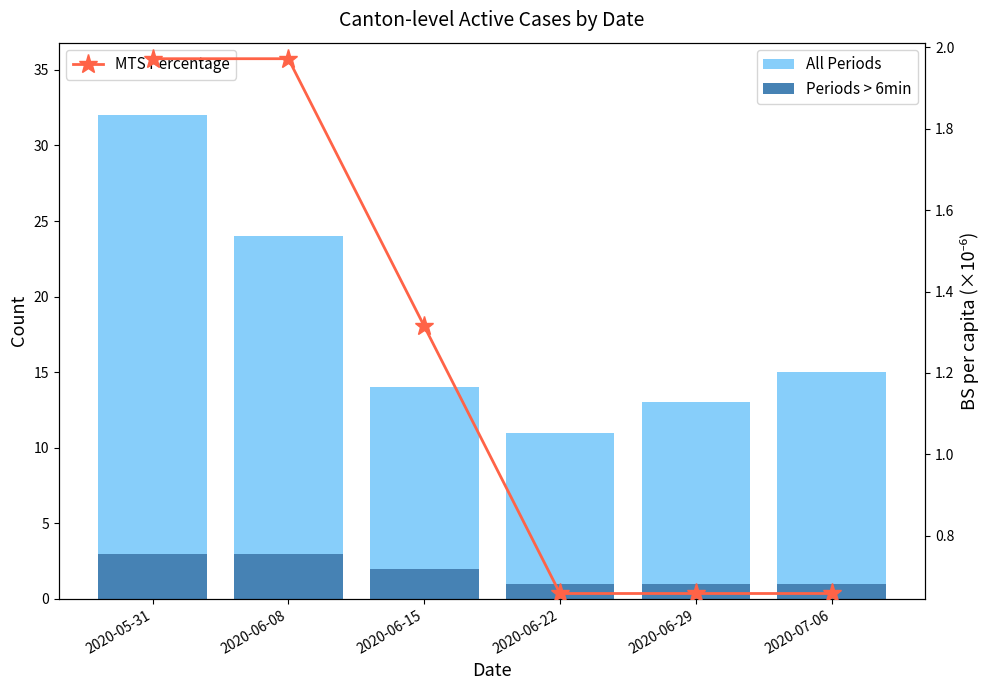

The MTS Percentage series shows 2.0 at 2020-05-31. True or false?

True